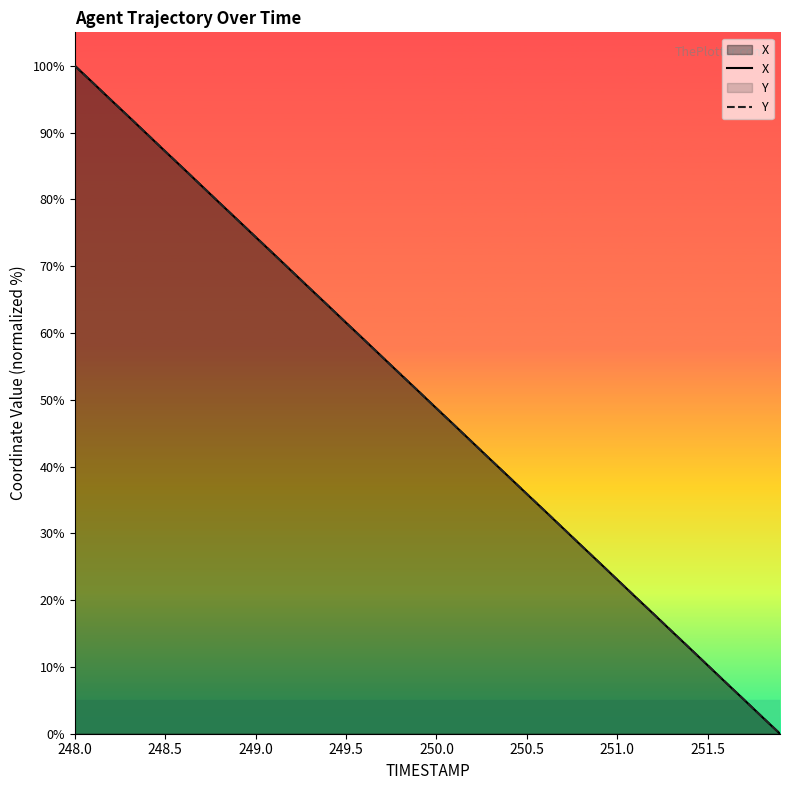

Reading left to right, what are all the values shown in this chart?

X: 100.0	97.5	94.9	92.3	89.8	87.2	84.6	82.1	79.5	76.9	74.4	71.8	69.2	66.7	64.1	61.5	59.0	56.4	53.8	51.3	48.7	46.2	43.6	41.0	38.5	35.9	33.3	30.8	28.2	25.6	23.1	20.5	17.9	15.4	12.8	10.2	7.7	5.1	2.5	0.0
Y: 100.0	97.4	94.9	92.3	89.8	87.2	84.6	82.0	79.5	76.9	74.4	71.8	69.2	66.7	64.1	61.5	59.0	56.4	53.9	51.3	48.7	46.1	43.6	41.0	38.4	35.9	33.3	30.8	28.2	25.6	23.1	20.5	18.0	15.4	12.8	10.2	7.7	5.1	2.5	0.0